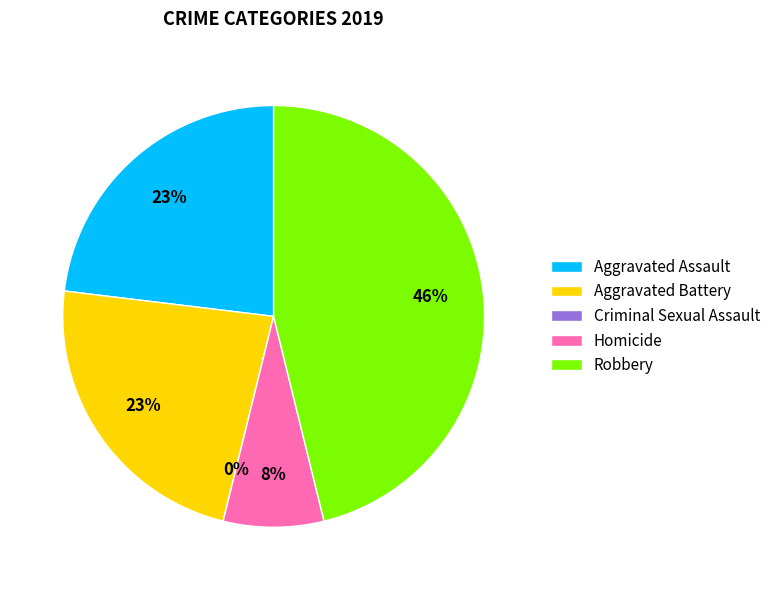

Is Robbery the majority of the pie?

No